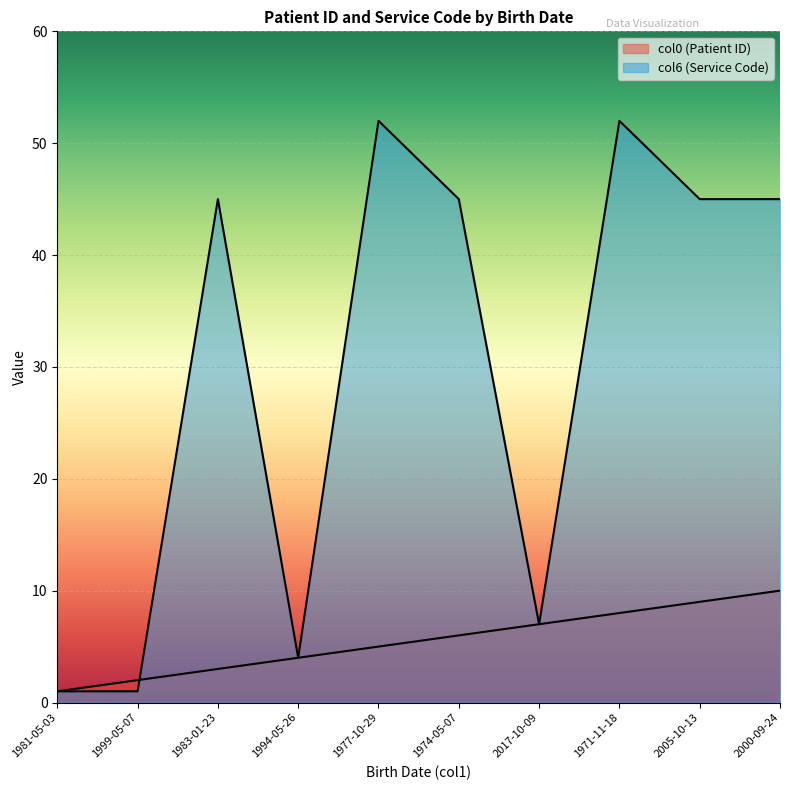

True or false: col0 (Patient ID) and col6 (Service Code) cross at least once.

True